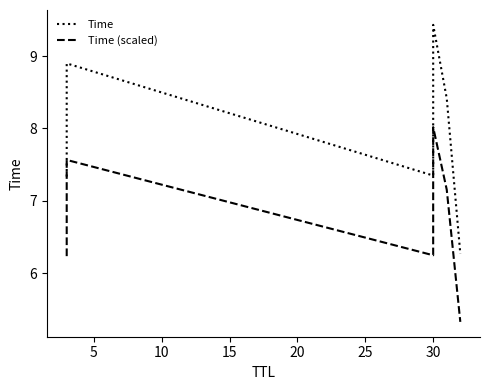

What is the value of the Time point at the 2nd from the left?

8.9